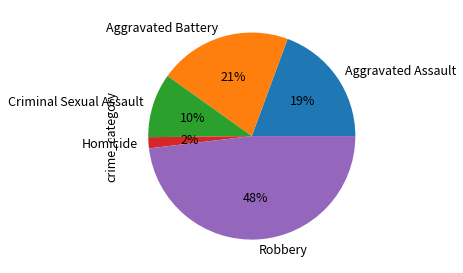

The Aggravated Battery slice represents 21% of the pie. True or false?

True